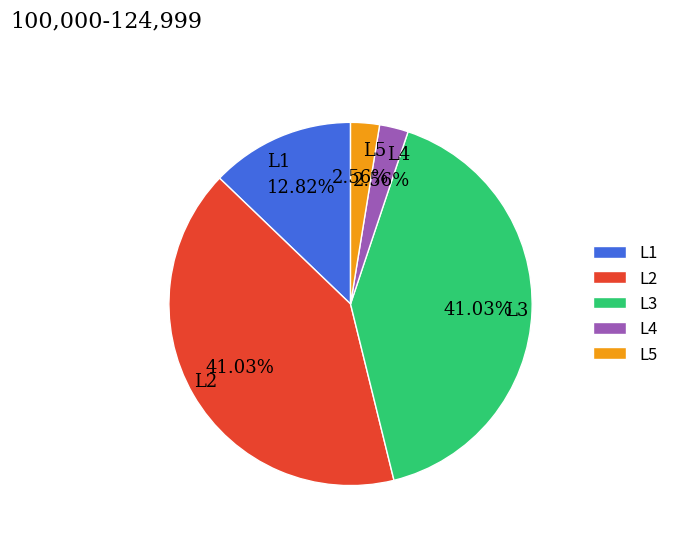

To the nearest percent, what is the difference between the L2 and L4 slice percentages?

38%